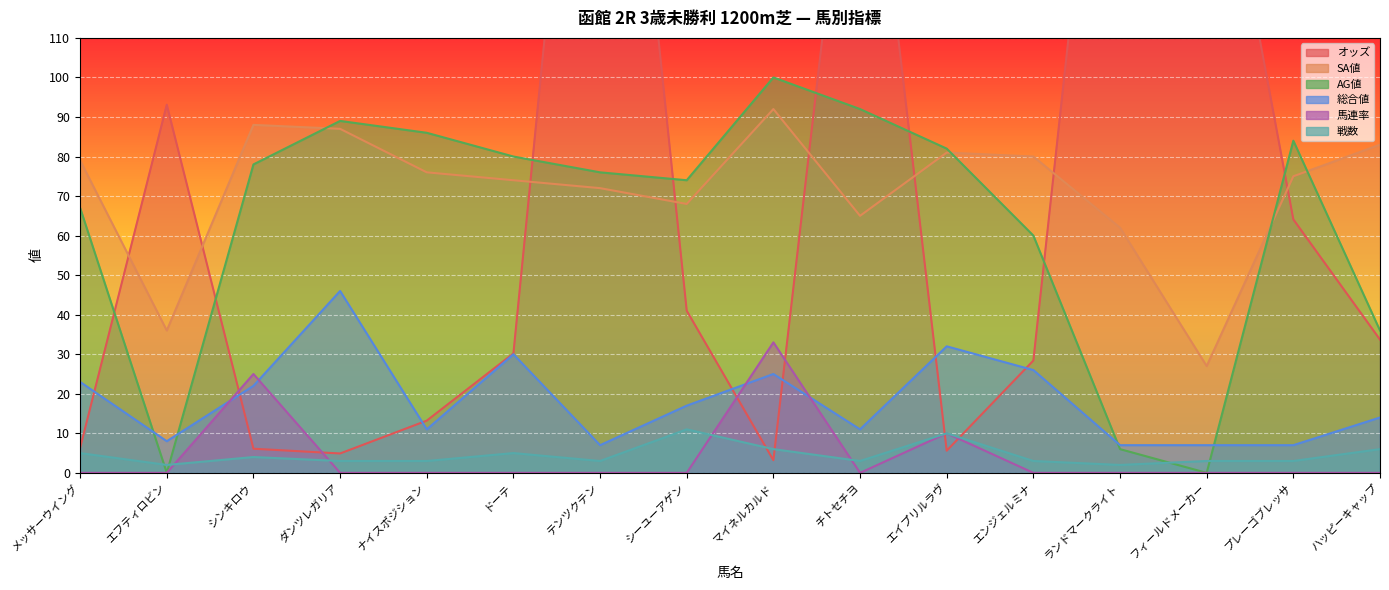

At how many categories does at least one series exceed 34?

16